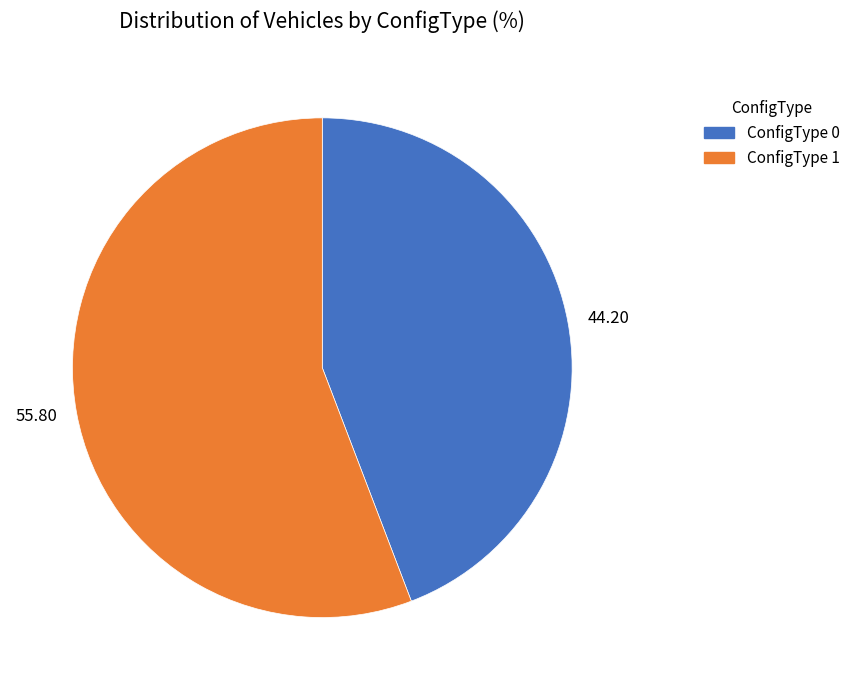

Do ConfigType 0 and ConfigType 1 together represent more than half of the pie?

Yes